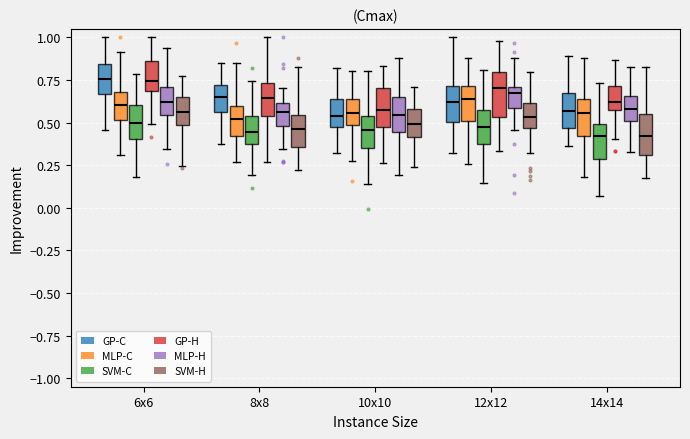

Reading left to right, read every box against the y-axis: the position of its median line, the range the box covers, and the ends of its whiskers. The values are not printed on the chart, so give them approximately, as read against the axis.

6x6 (GP-C): median 0.75, box 0.65 to 0.85, whiskers 0.45 to 1.00
6x6 (MLP-C): median 0.60, box 0.50 to 0.70, whiskers 0.30 to 0.90
6x6 (SVM-C): median 0.50, box 0.40 to 0.60, whiskers 0.20 to 0.80
6x6 (GP-H): median 0.75, box 0.70 to 0.85, whiskers 0.50 to 1.00
6x6 (MLP-H): median 0.60, box 0.55 to 0.70, whiskers 0.35 to 0.95
6x6 (SVM-H): median 0.55, box 0.50 to 0.65, whiskers 0.25 to 0.80
8x8 (GP-C): median 0.65, box 0.55 to 0.70, whiskers 0.35 to 0.85
8x8 (MLP-C): median 0.50, box 0.40 to 0.60, whiskers 0.25 to 0.85
8x8 (SVM-C): median 0.45, box 0.40 to 0.55, whiskers 0.20 to 0.75
8x8 (GP-H): median 0.65, box 0.55 to 0.75, whiskers 0.25 to 1.00
8x8 (MLP-H): median 0.55, box 0.50 to 0.60, whiskers 0.35 to 0.70
8x8 (SVM-H): median 0.45, box 0.35 to 0.55, whiskers 0.20 to 0.85
10x10 (GP-C): median 0.55, box 0.45 to 0.65, whiskers 0.30 to 0.80
10x10 (MLP-C): median 0.55, box 0.50 to 0.65, whiskers 0.30 to 0.80
10x10 (SVM-C): median 0.45, box 0.35 to 0.55, whiskers 0.15 to 0.80
10x10 (GP-H): median 0.55, box 0.45 to 0.70, whiskers 0.25 to 0.85
10x10 (MLP-H): median 0.55, box 0.45 to 0.65, whiskers 0.20 to 0.90
10x10 (SVM-H): median 0.50, box 0.40 to 0.60, whiskers 0.25 to 0.70
12x12 (GP-C): median 0.60, box 0.50 to 0.70, whiskers 0.30 to 1.00
12x12 (MLP-C): median 0.65, box 0.50 to 0.70, whiskers 0.25 to 0.90
12x12 (SVM-C): median 0.50, box 0.40 to 0.60, whiskers 0.15 to 0.80
12x12 (GP-H): median 0.70, box 0.55 to 0.80, whiskers 0.35 to 1.00
12x12 (MLP-H): median 0.65, box 0.60 to 0.70, whiskers 0.45 to 0.90
12x12 (SVM-H): median 0.55, box 0.45 to 0.60, whiskers 0.30 to 0.80
14x14 (GP-C): median 0.55, box 0.45 to 0.65, whiskers 0.35 to 0.90
14x14 (MLP-C): median 0.55, box 0.40 to 0.65, whiskers 0.20 to 0.90
14x14 (SVM-C): median 0.40, box 0.30 to 0.50, whiskers 0.05 to 0.75
14x14 (GP-H): median 0.60 (just above the box's lower edge), box 0.60 to 0.70, whiskers 0.40 to 0.85
14x14 (MLP-H): median 0.60, box 0.50 to 0.65, whiskers 0.35 to 0.85
14x14 (SVM-H): median 0.40, box 0.30 to 0.55, whiskers 0.15 to 0.85